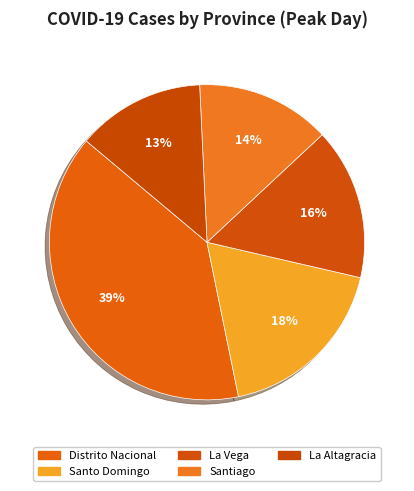

How many segments does this pie chart have?

5